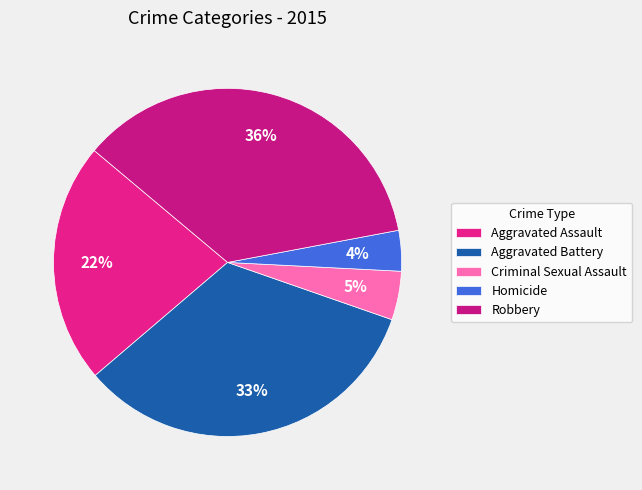

Between Aggravated Battery and Homicide, which is larger?

Aggravated Battery